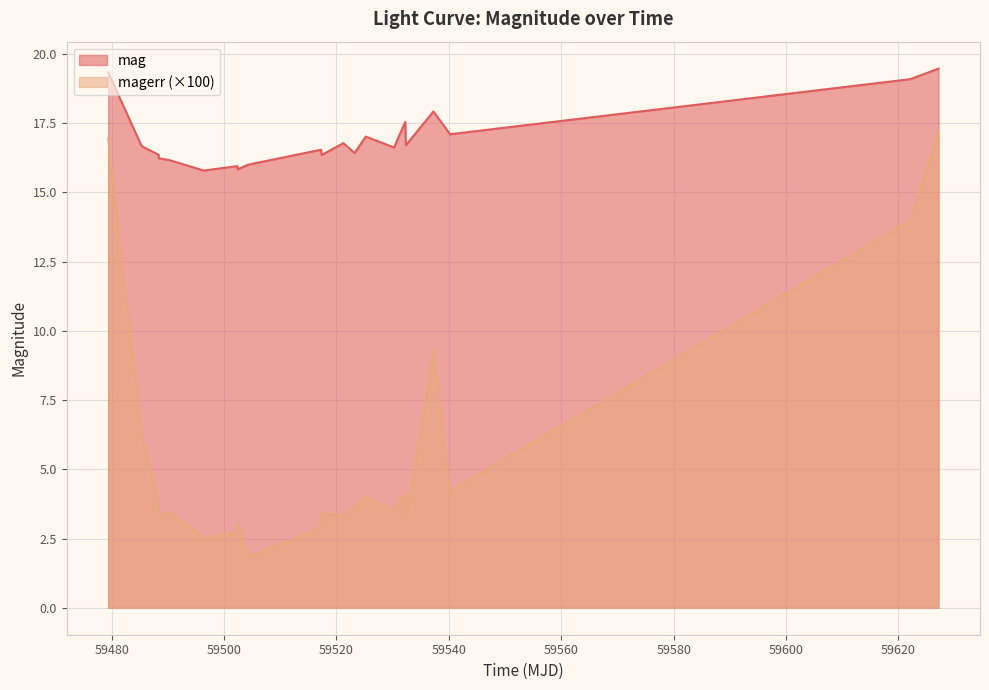

What are all the series names shown in the legend?

mag, magerr (×100)